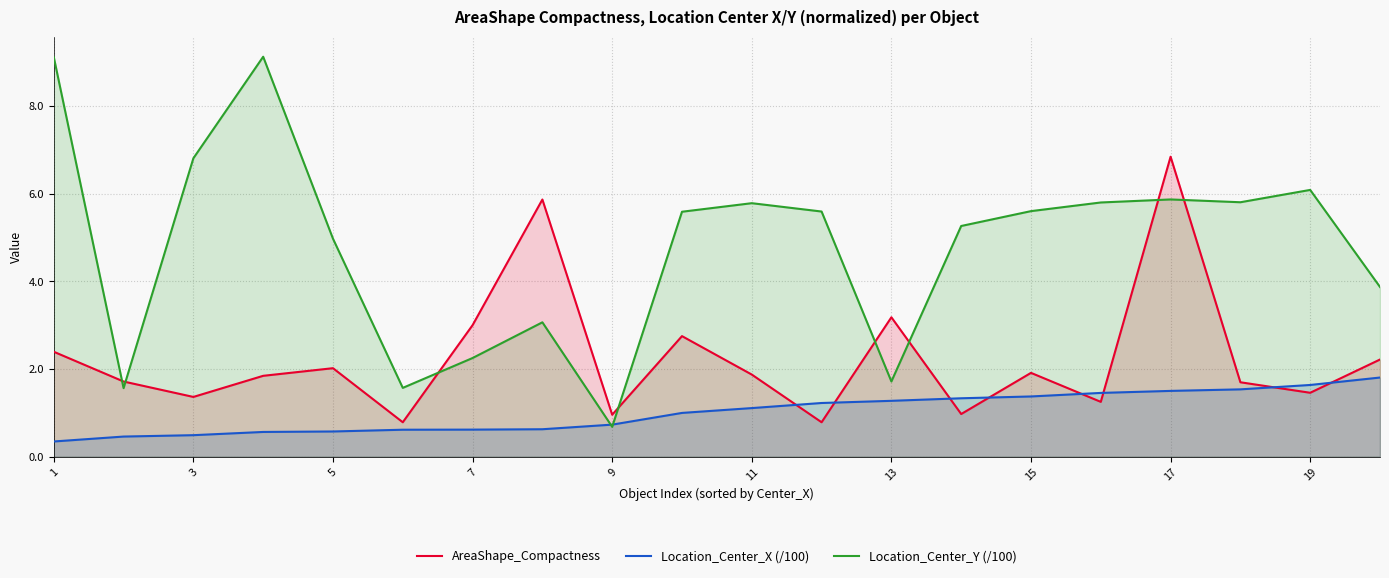

After their last crossing, which series has the higher values: Location_Center_X (/100) or AreaShape_Compactness?

AreaShape_Compactness